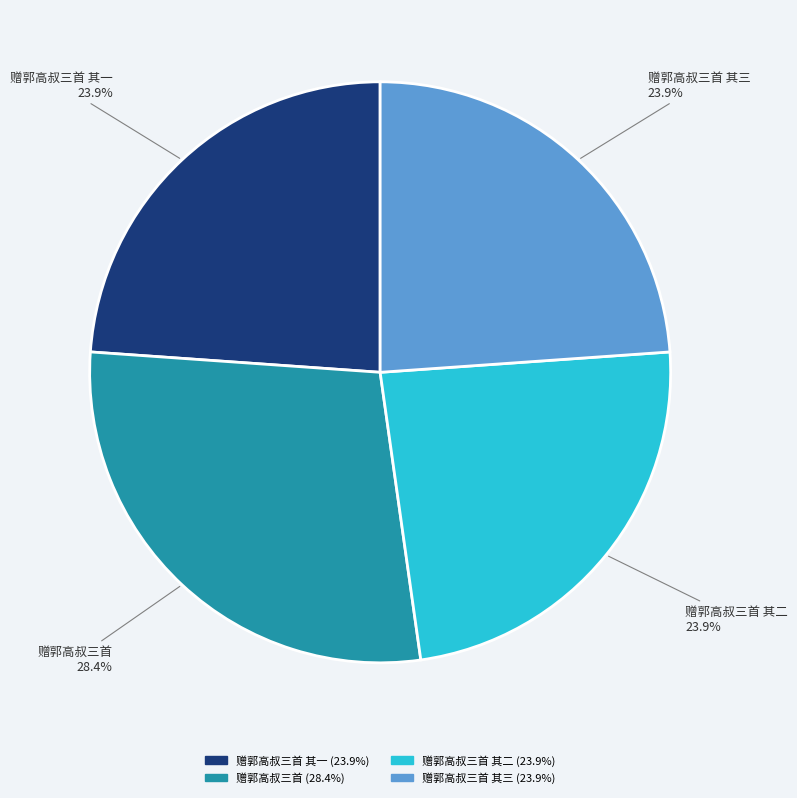

Count the number of slices in the pie.

4